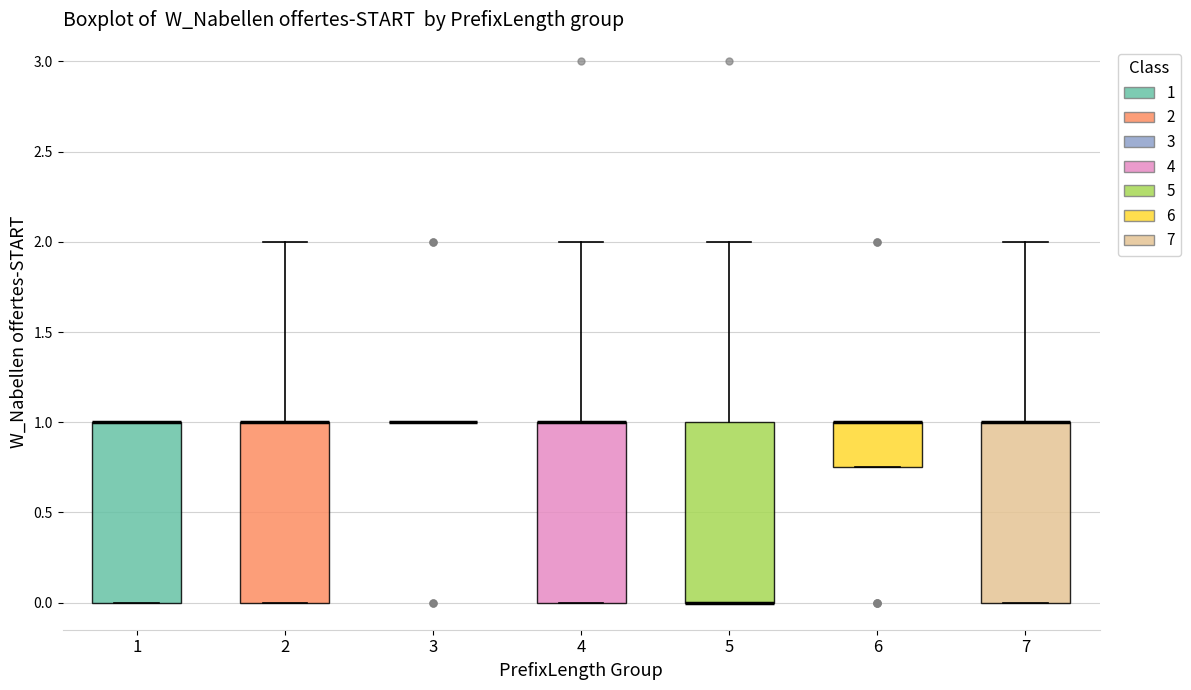

Reading left to right, read every box against the y-axis: the position of its median line, the range the box covers, and the ends of its whiskers. The values are not printed on the chart, so give them approximately, as read against the axis.

1: median 1.00 (drawn on the box's upper edge), box 0.00 to 1.00, whiskers 0.00 to 1.00
2: median 1.00 (drawn on the box's upper edge), box 0.00 to 1.00, whiskers 0.00 to 2.00
3: box collapsed to a line at 1.00, whiskers 1.00 to 1.00
4: median 1.00 (drawn on the box's upper edge), box 0.00 to 1.00, whiskers 0.00 to 2.00
5: median 0.00 (drawn on the box's lower edge), box 0.00 to 1.00, whiskers 0.00 to 2.00
6: median 1.00 (drawn on the box's upper edge), box 0.75 to 1.00, whiskers 0.75 to 1.00
7: median 1.00 (drawn on the box's upper edge), box 0.00 to 1.00, whiskers 0.00 to 2.00